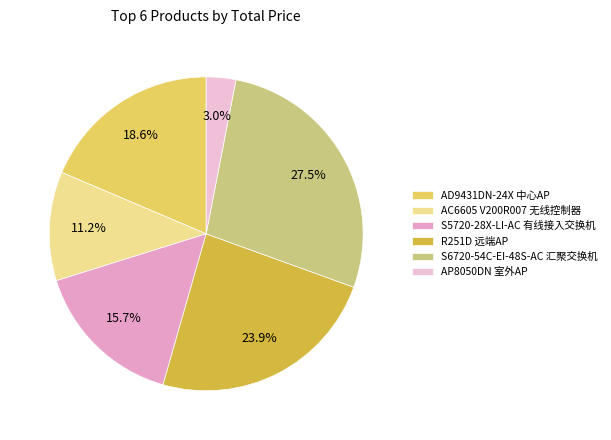

The AD9431DN-24X 中心AP slice represents 5% of the pie. True or false?

False